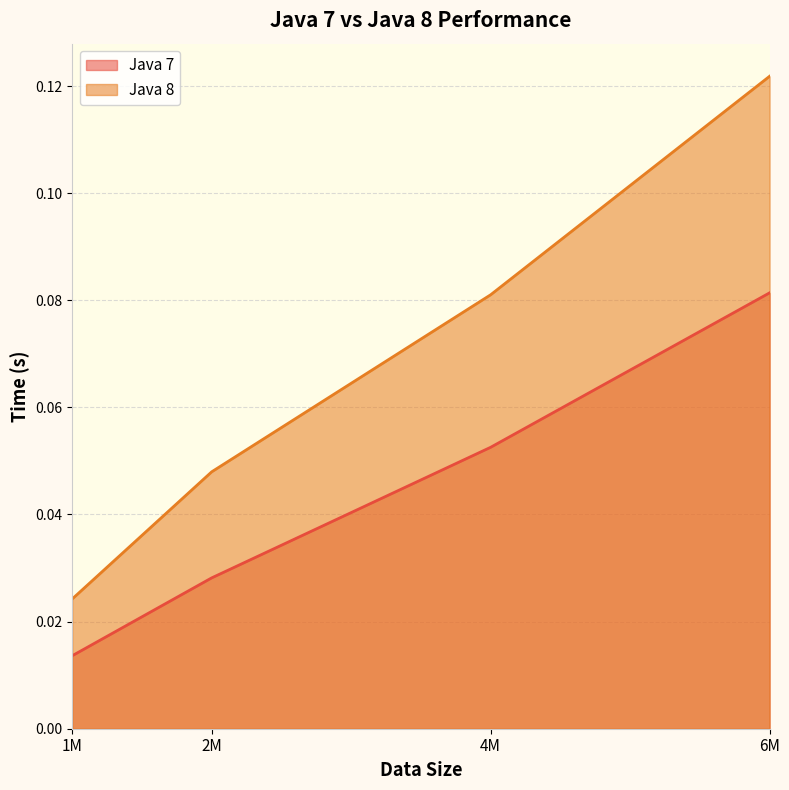

True or false: Java 7 has a value of 0.0 at 6M.

False